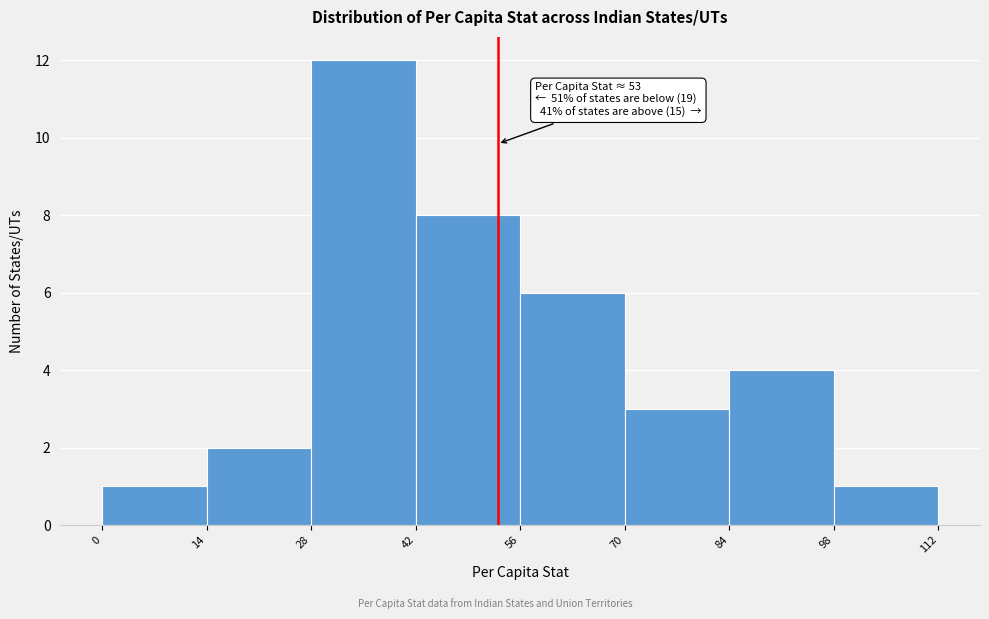

Over which range of the x-axis is the bar tallest?

28 to 42